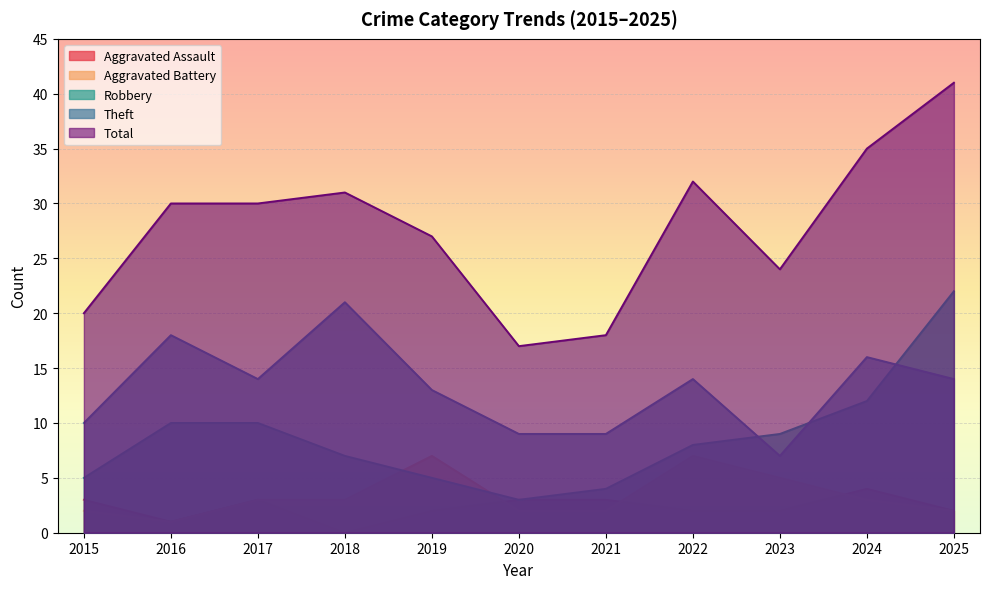

What is the value of the Aggravated Assault point at the 8th from the left?

2